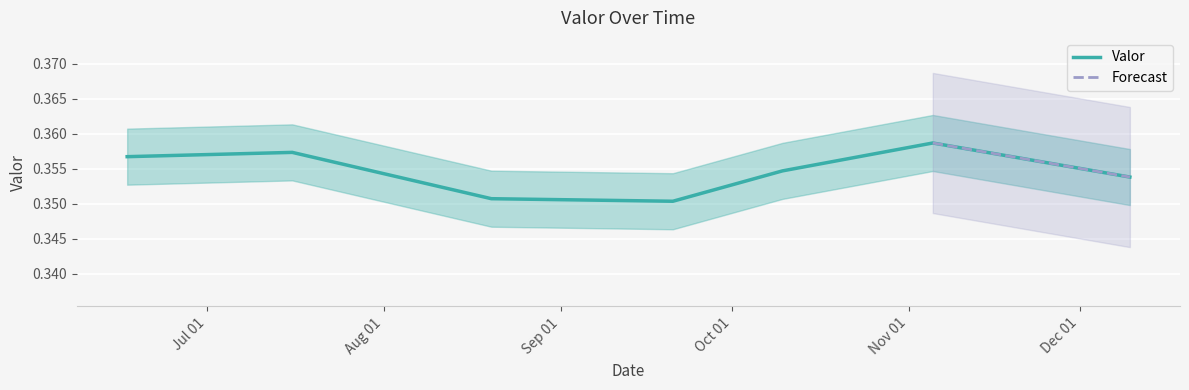

What is the average value?

0.4